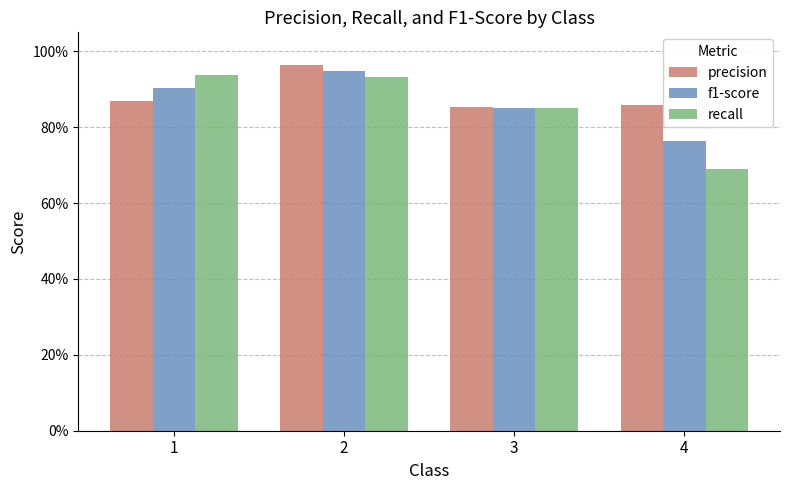

Does the chart contain any negative values?

No